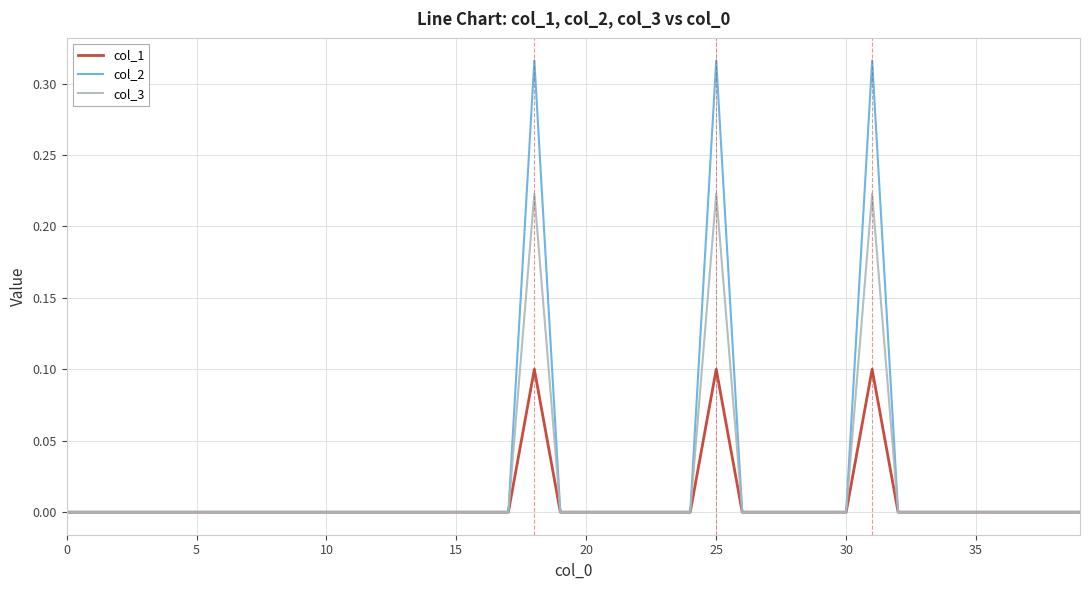

Which series has the widest spread of values?

col_2